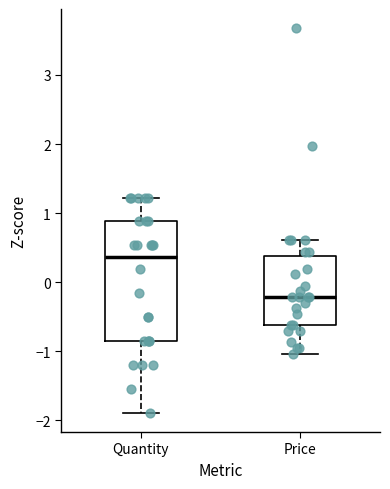

Reading left to right, read every box against the y-axis: the position of its median line, the range the box covers, and the ends of its whiskers. The values are not printed on the chart, so give them approximately, as read against the axis.

Quantity: median 0.4, box -0.9 to 0.9, whiskers -1.9 to 1.2
Price: median -0.2, box -0.6 to 0.4, whiskers -1.0 to 0.6